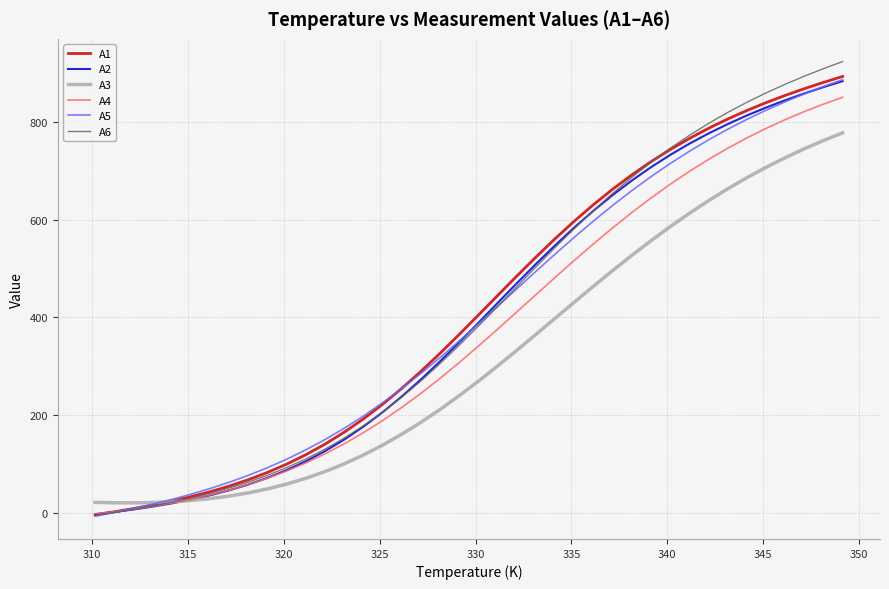

Which series has the widest spread of values?

A6